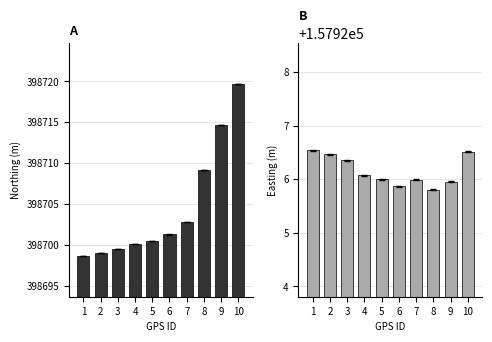

Which category has the lowest value across all series?

8